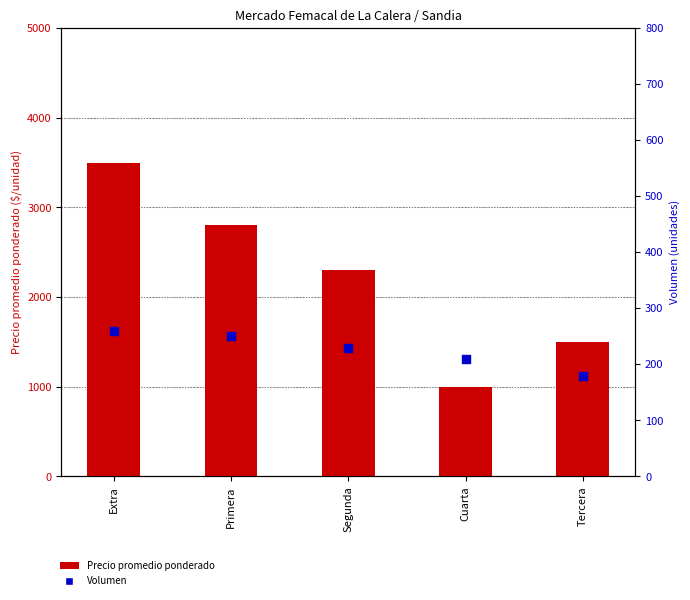

At how many categories does at least one series exceed 1312?

4